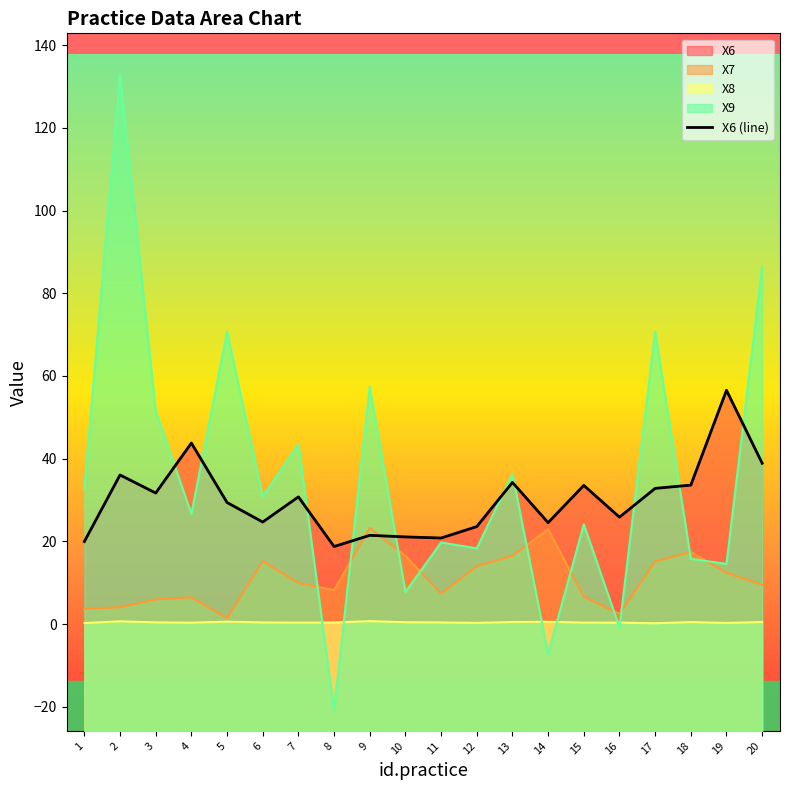

List the labels in order of value, smallest first.

8, 1, 11, 10, 9, 12, 14, 6, 16, 5, 7, 3, 17, 15, 18, 13, 2, 20, 4, 19